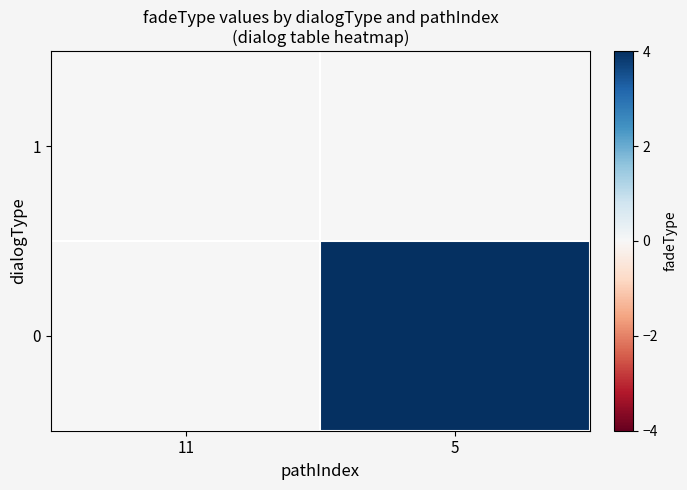

What is the greatest value displayed?

4